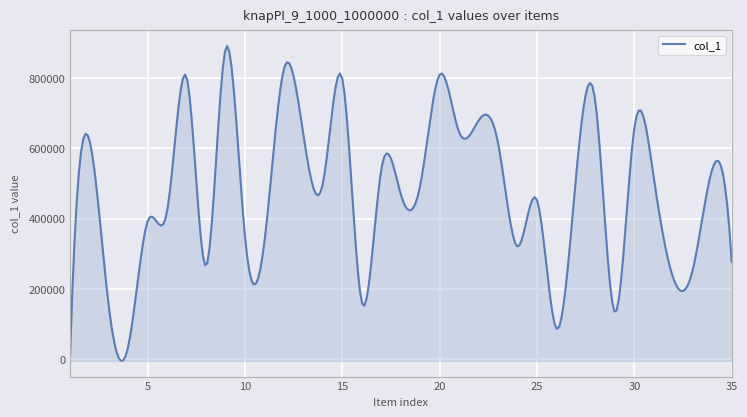

What is the maximum value shown in the chart?

890661.7